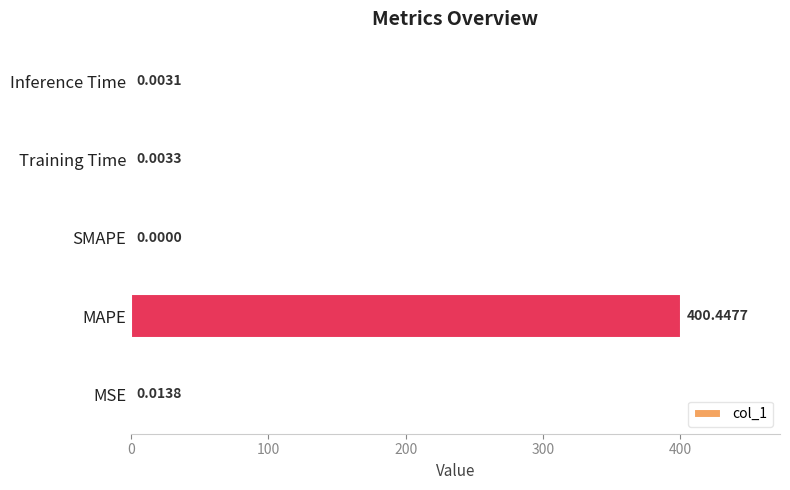

Between SMAPE and Inference Time, which is larger?

Inference Time